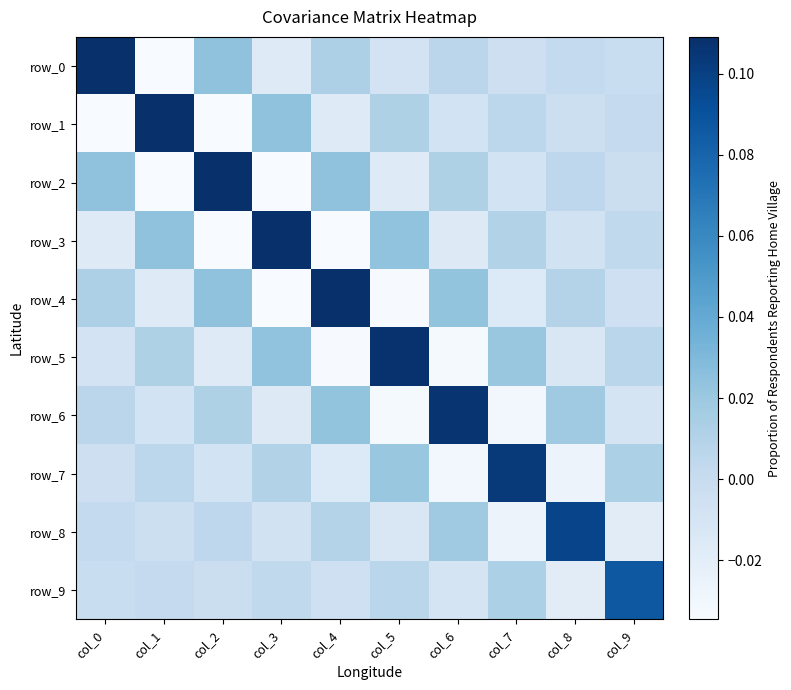

List the series in order of their peak value, lowest first.

row_9, row_8, row_7, row_6, row_5, row_4, row_3, row_2, row_1, row_0